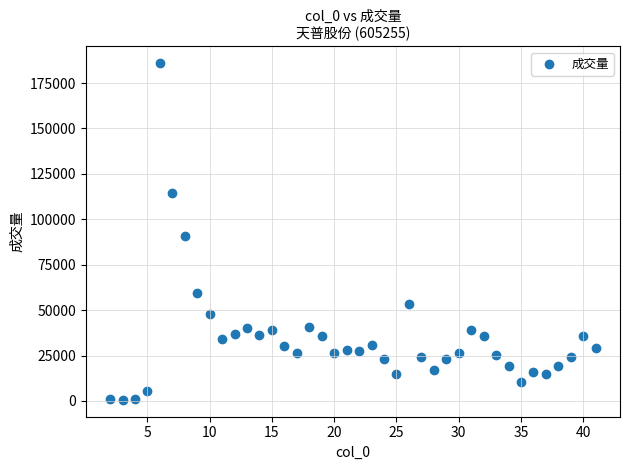

What Y value in the scatter plot is closest to 93276?

90938